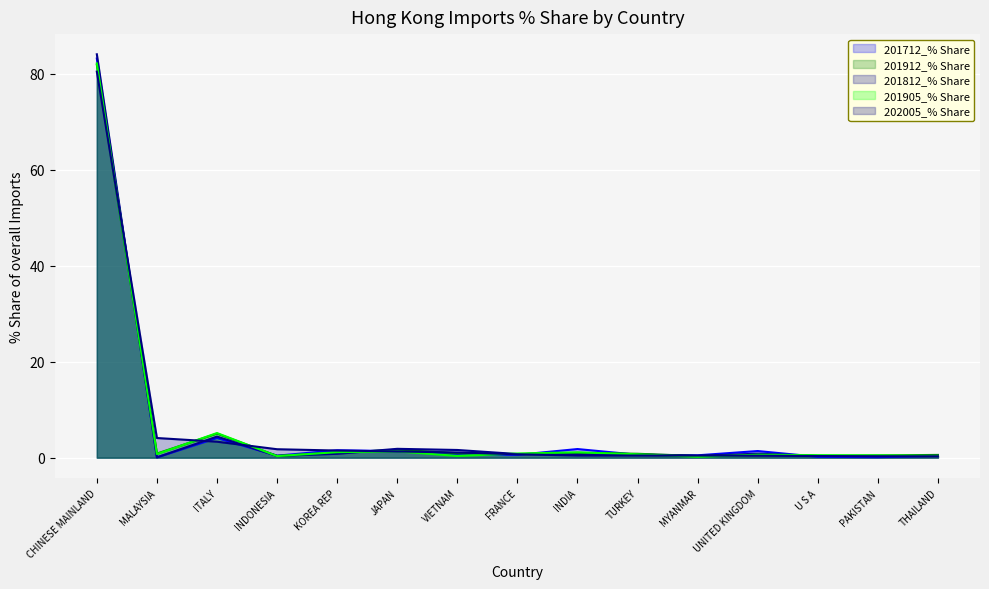

What is the label of the 2nd point from the left?

MALAYSIA